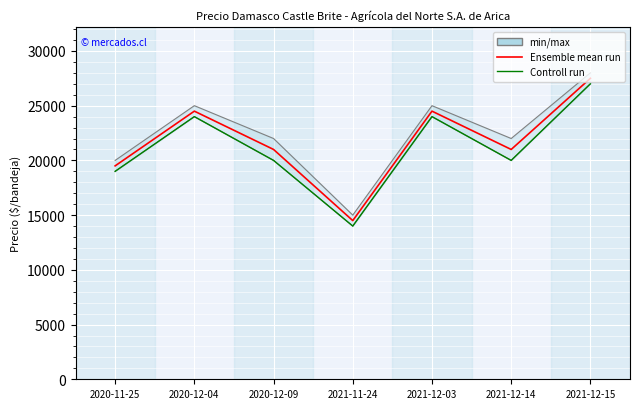

How many lines are shown in the chart?

2